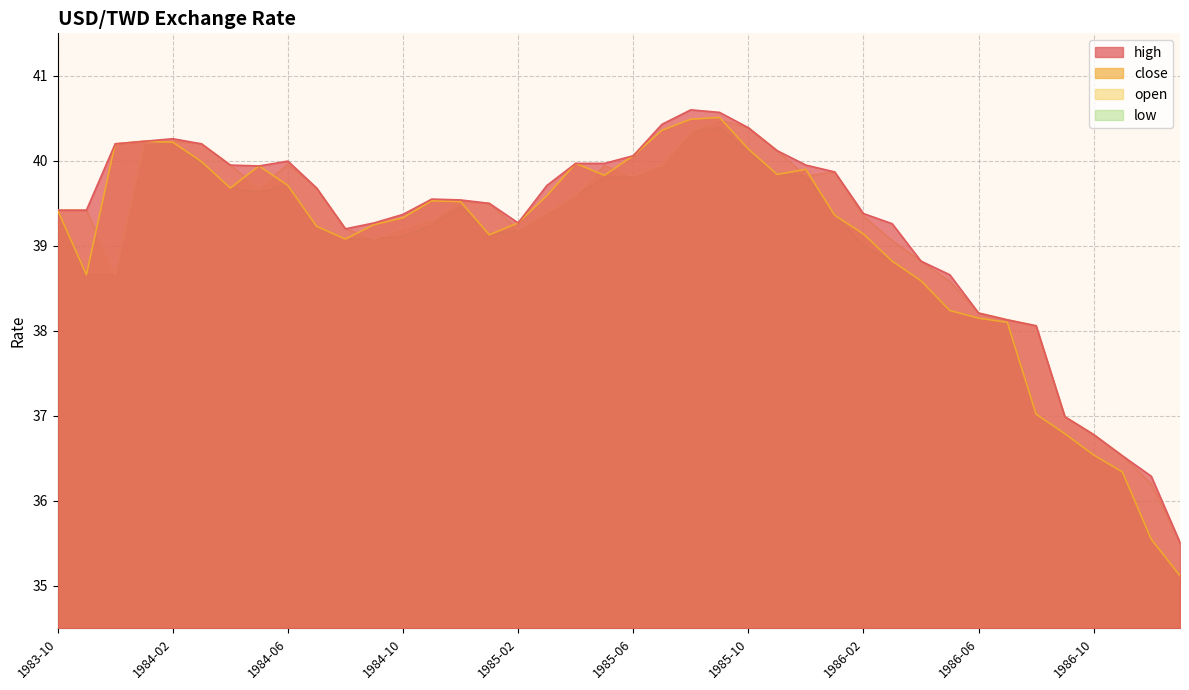

Which series has the largest total across all categories?

high